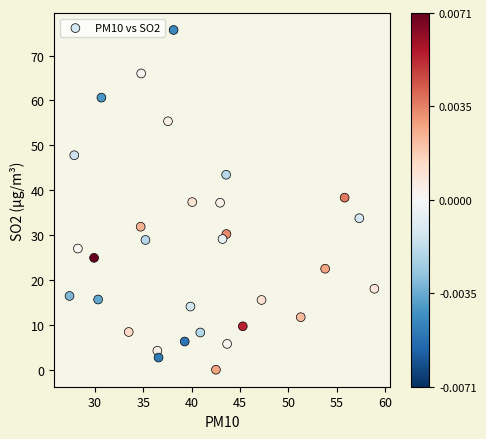

What is the range of Y values (max minus min)?

75.7